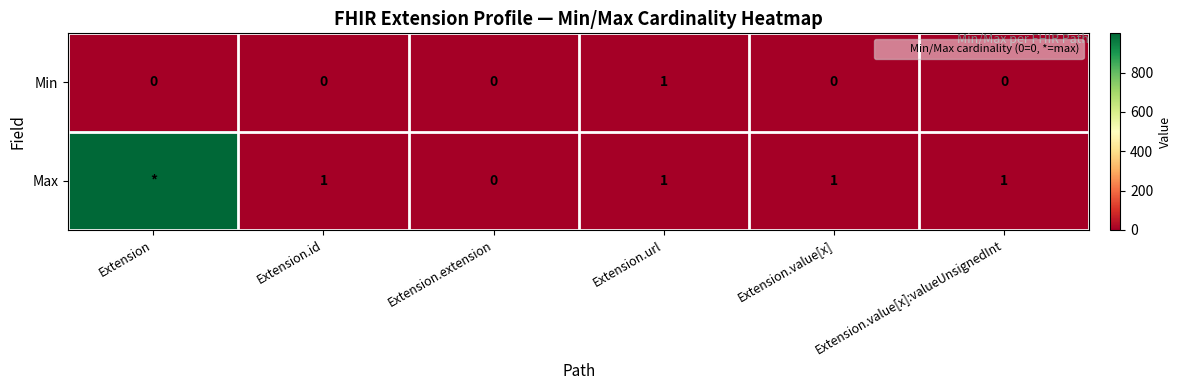

Between Extension.url and Extension.value[x], which series saw the biggest shift?

Min